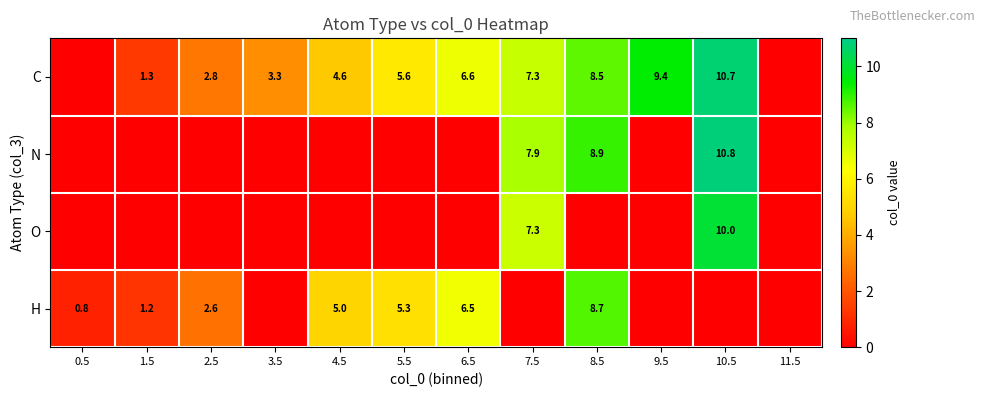

True or false: C has a value of 0.6 at 1.5.

False